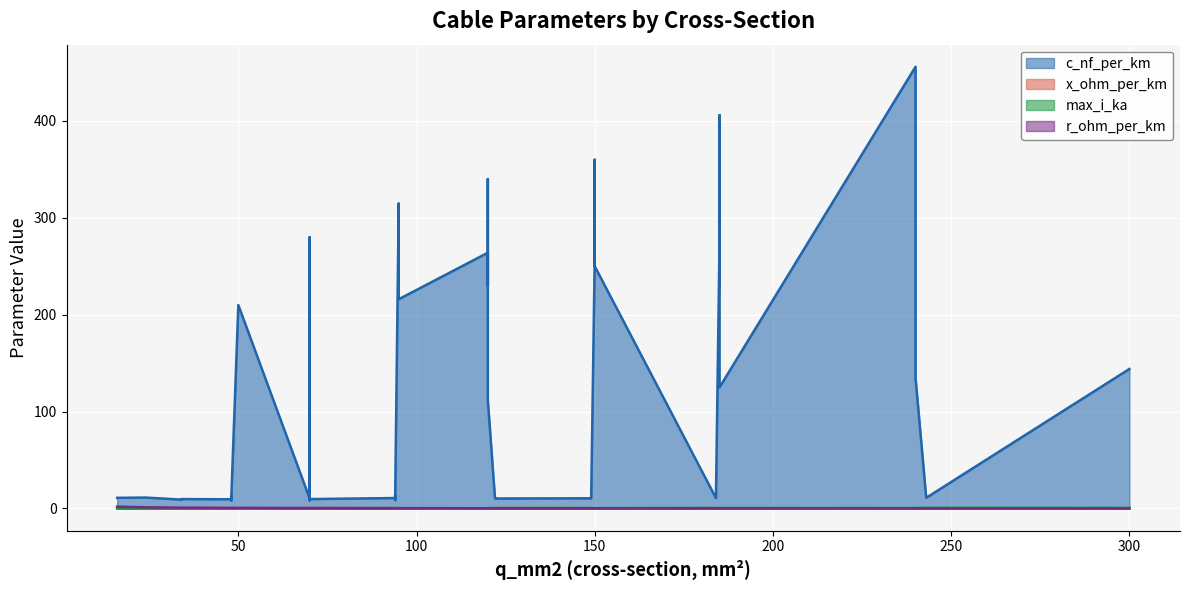

Which has a higher value, 14 or 29?

14